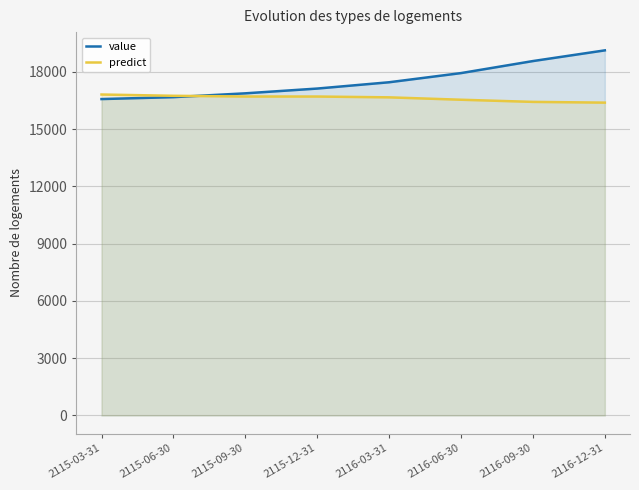

How many times do value and predict cross each other?

1